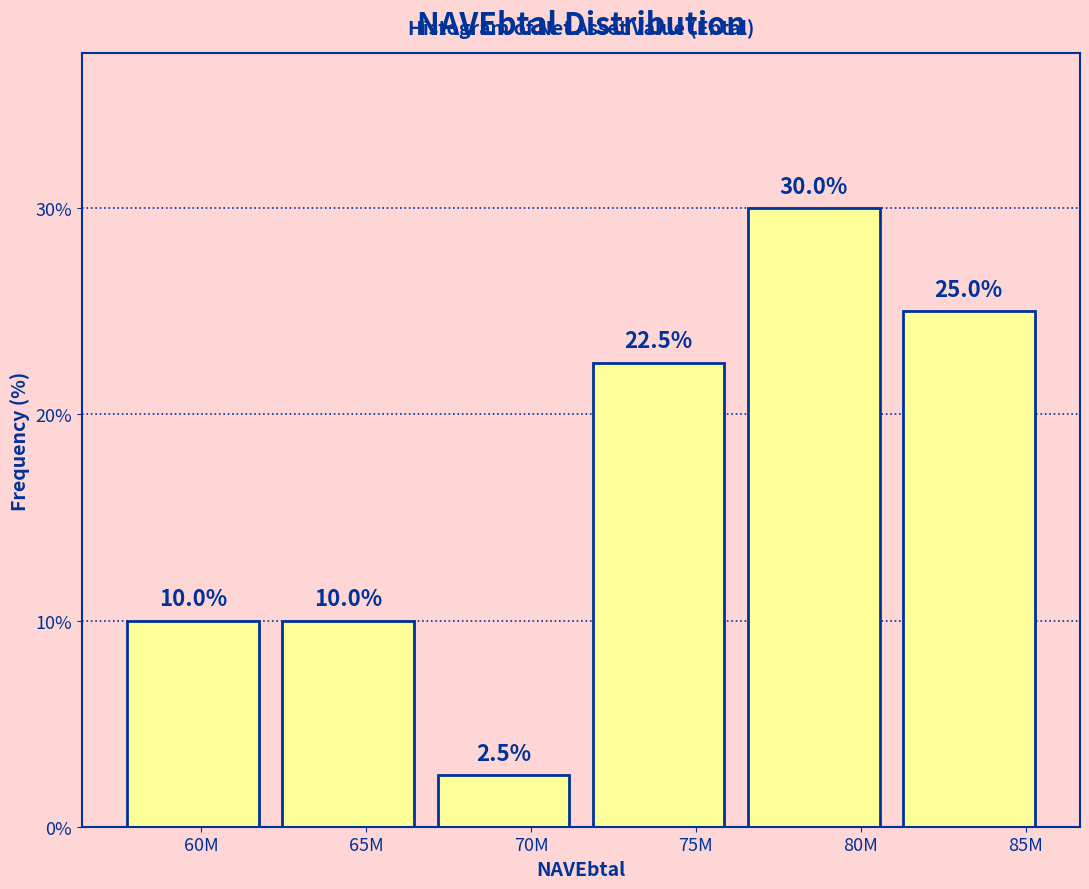

Reading left to right, list all the values displayed in this chart.

60M=10.0	65M=10.0	70M=2.5	75M=22.5	80M=30.0	85M=25.0